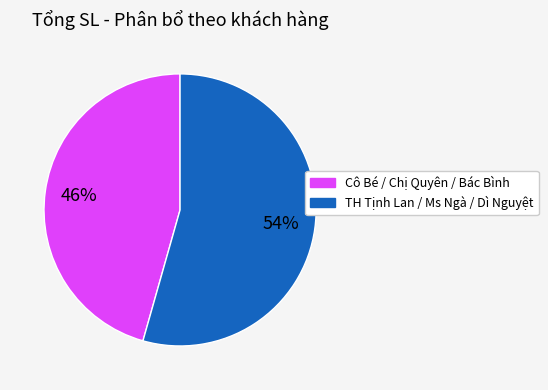

To the nearest percent, what is the average slice percentage?

50%